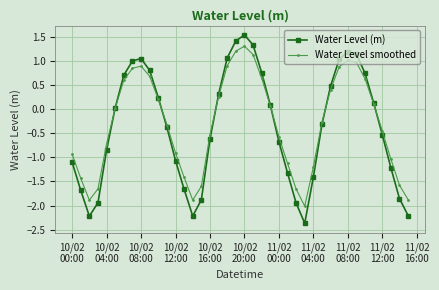

Which series has the largest range (max minus min)?

Water Level (m)